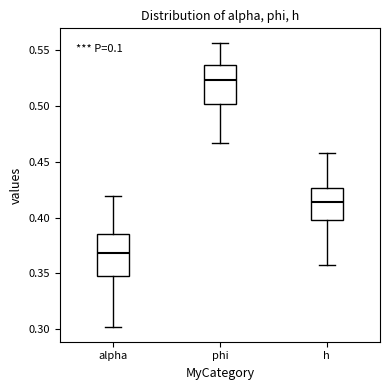

Where does the upper whisker of the box for phi end on the y-axis? The values are not printed on the chart, so give them approximately, as read against the axis.

0.555